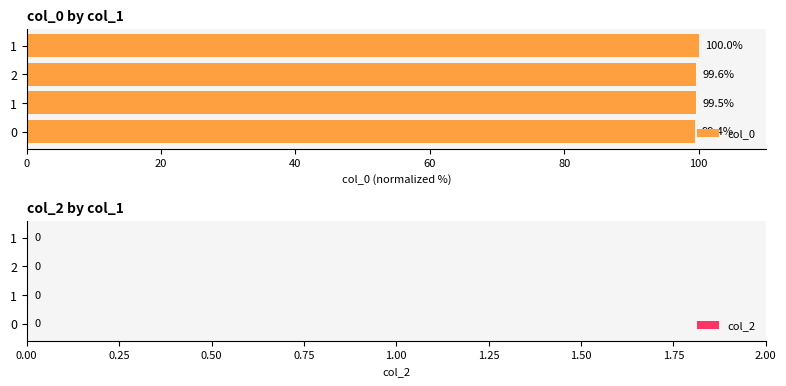

What is the minimum value shown in the chart?

99.4